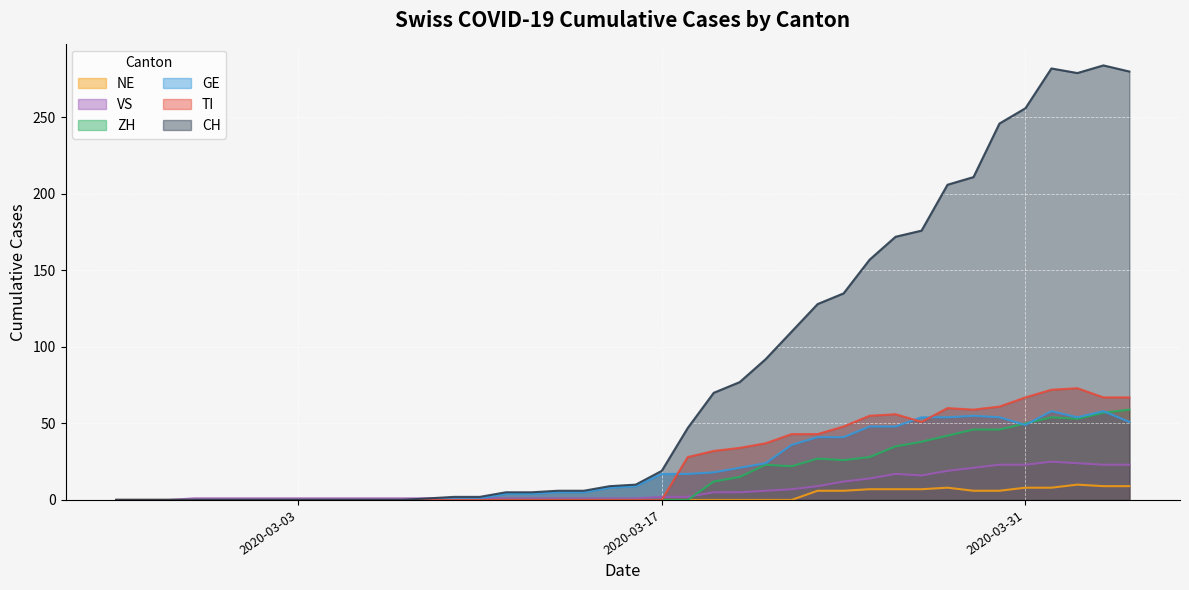

Which category has the lowest value in the CH series?

2020-02-25